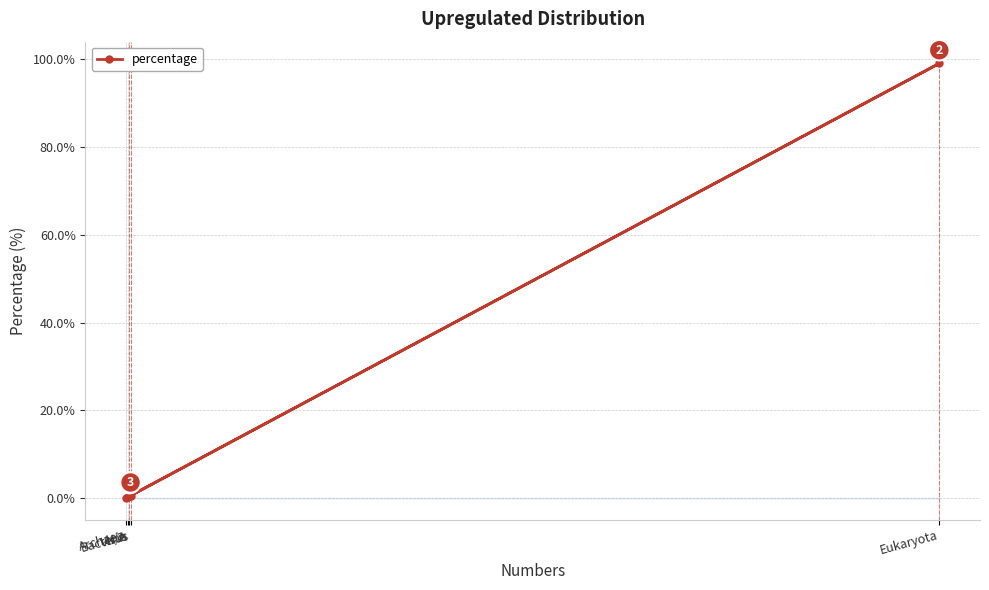

Between Virus and Archaea, which is larger?

Virus